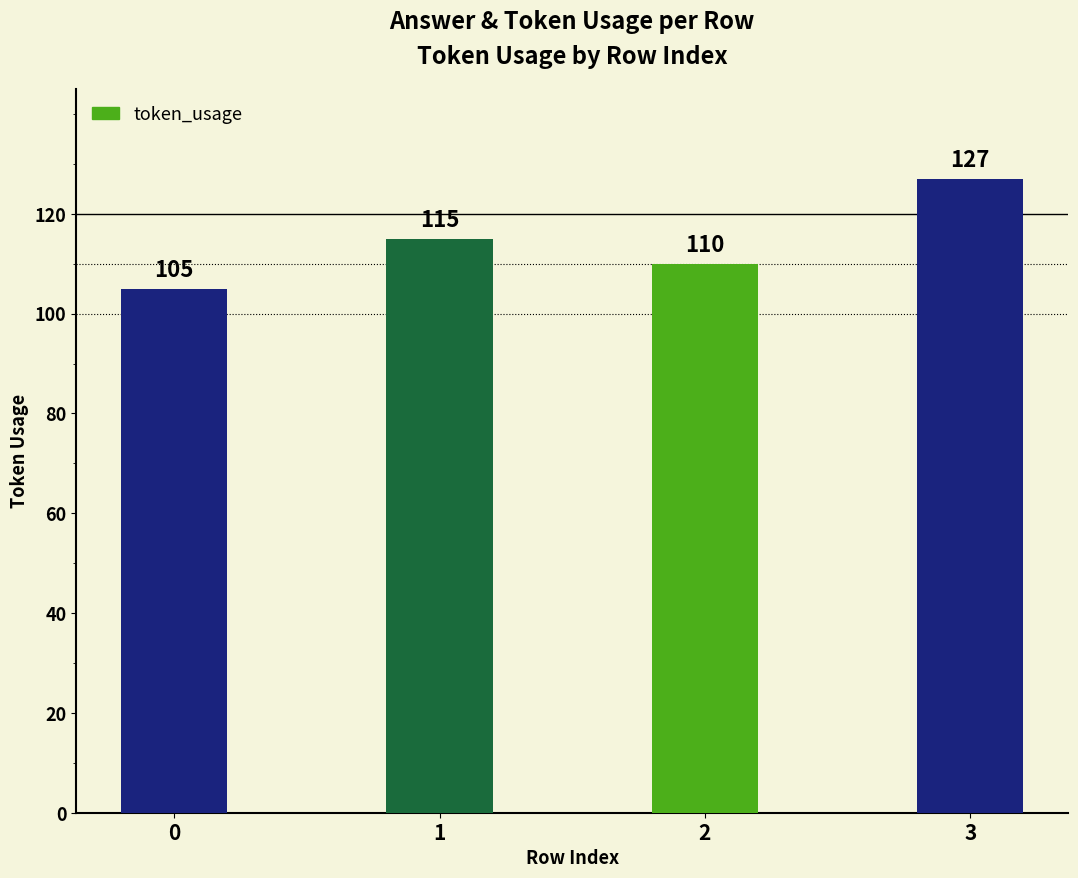

What is the value of the 4th bar from the left?

127